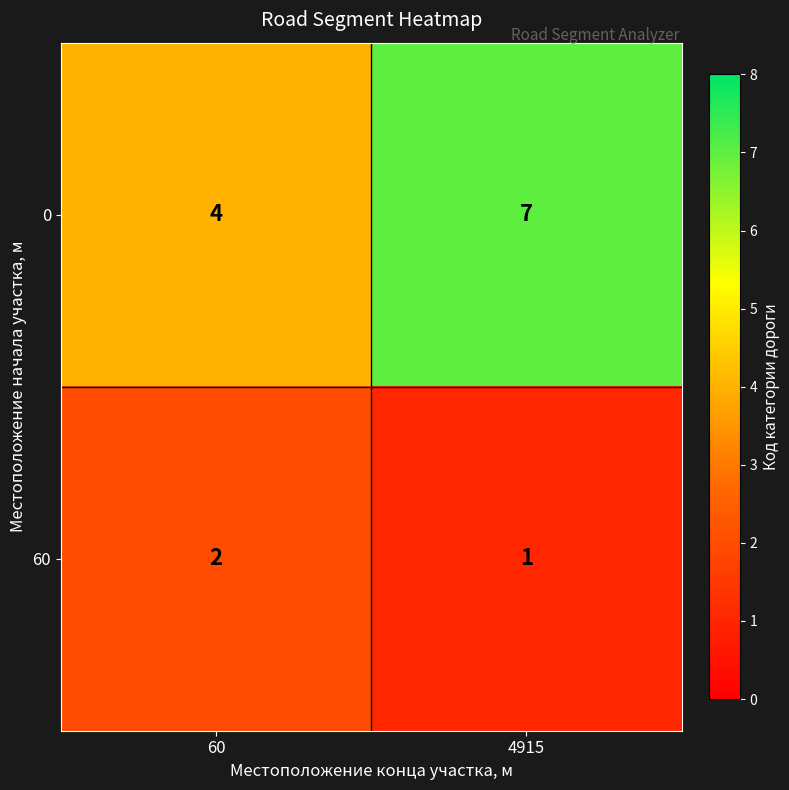

At how many categories does at least one series exceed 5?

1